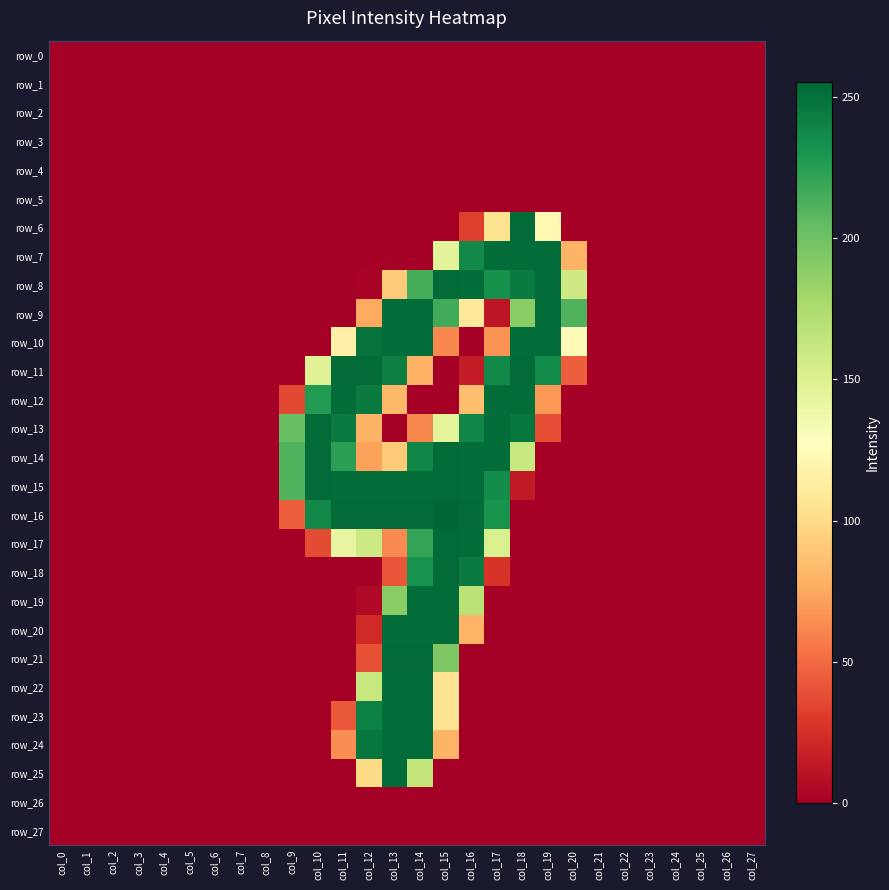

Which label corresponds to the largest value in the chart?

col_15